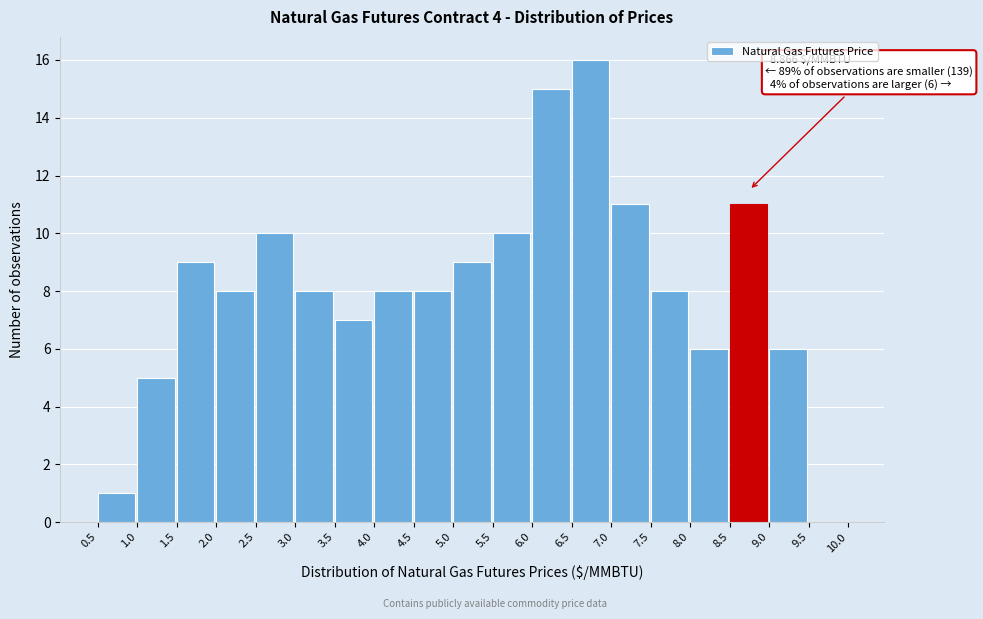

Over which range of the x-axis is the bar tallest?

6.5 to 7.0